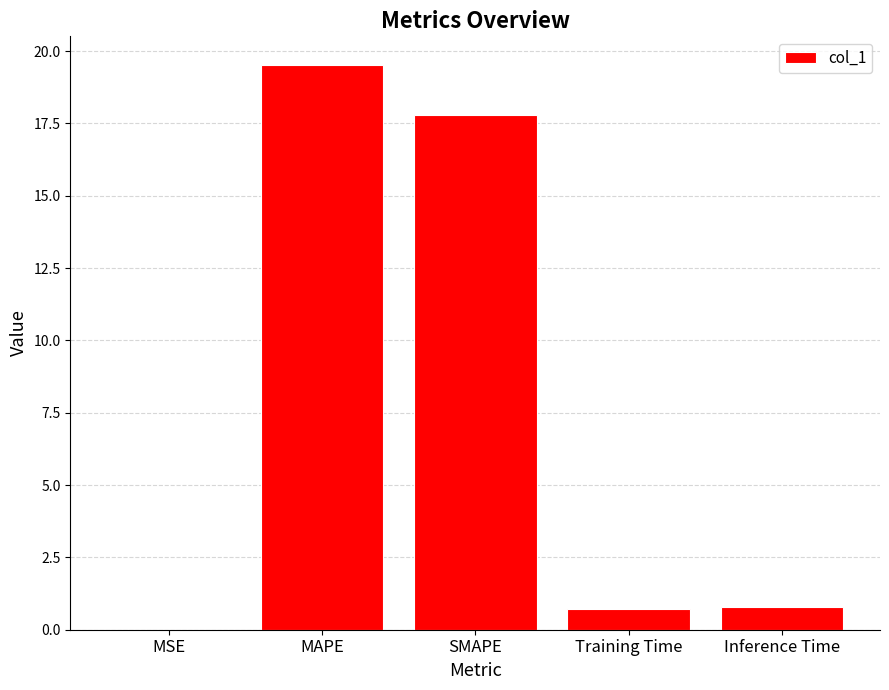

What is the sum of all values?

38.8